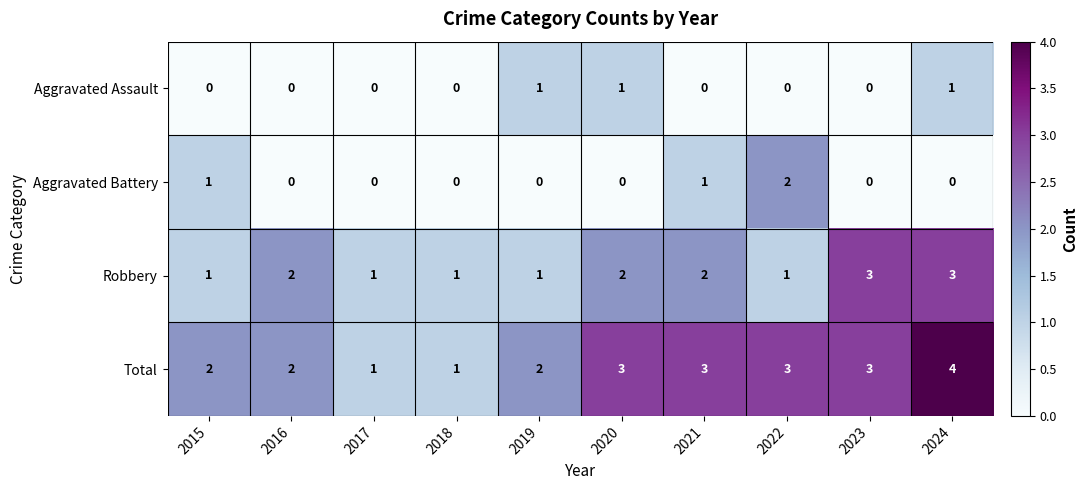

Which series has the widest spread of values?

Total